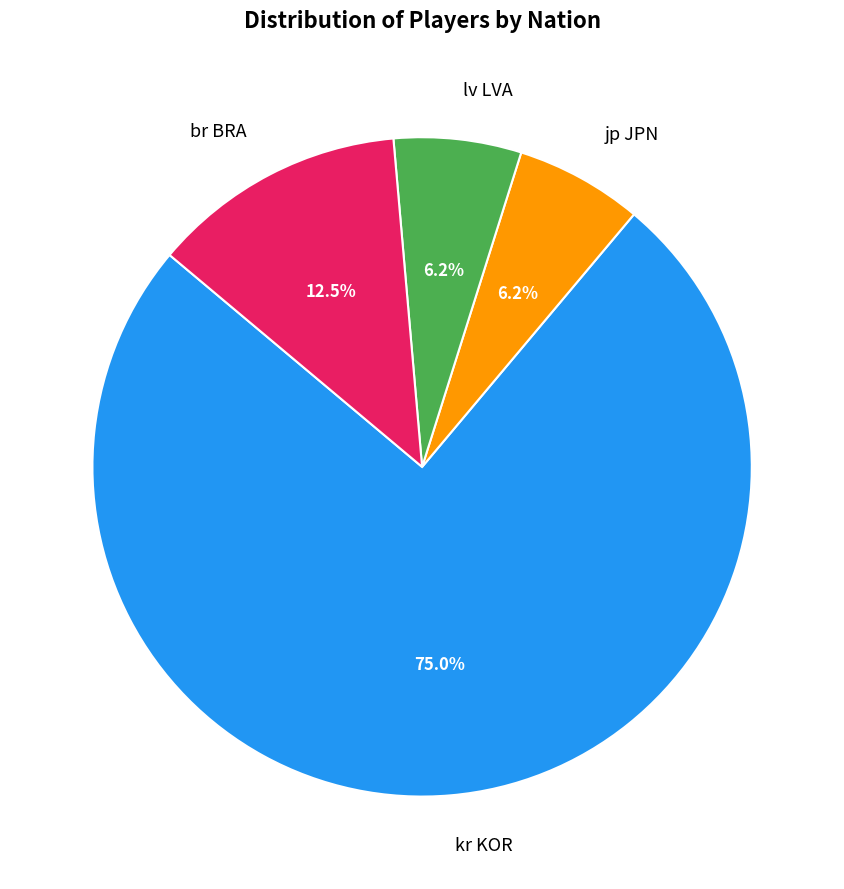

Is the sum of jp JPN and lv LVA greater than half?

No